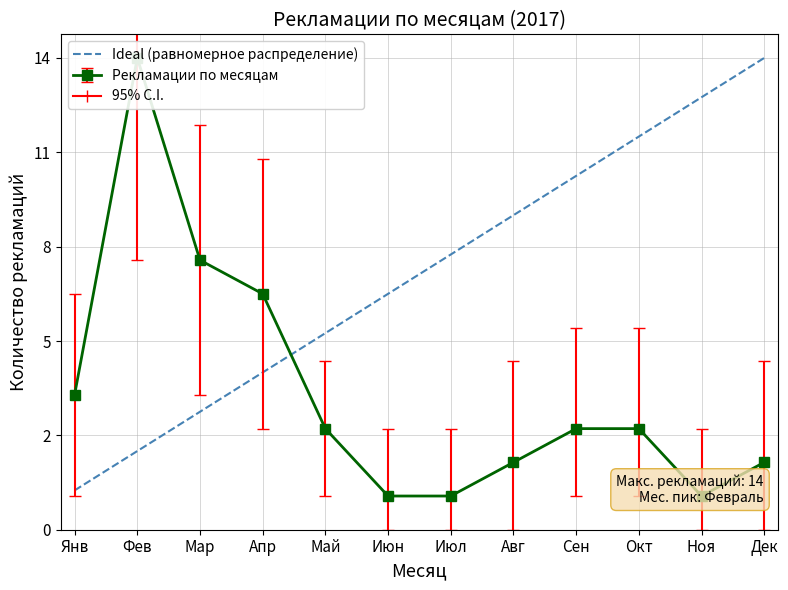

How many lines are shown in the chart?

1